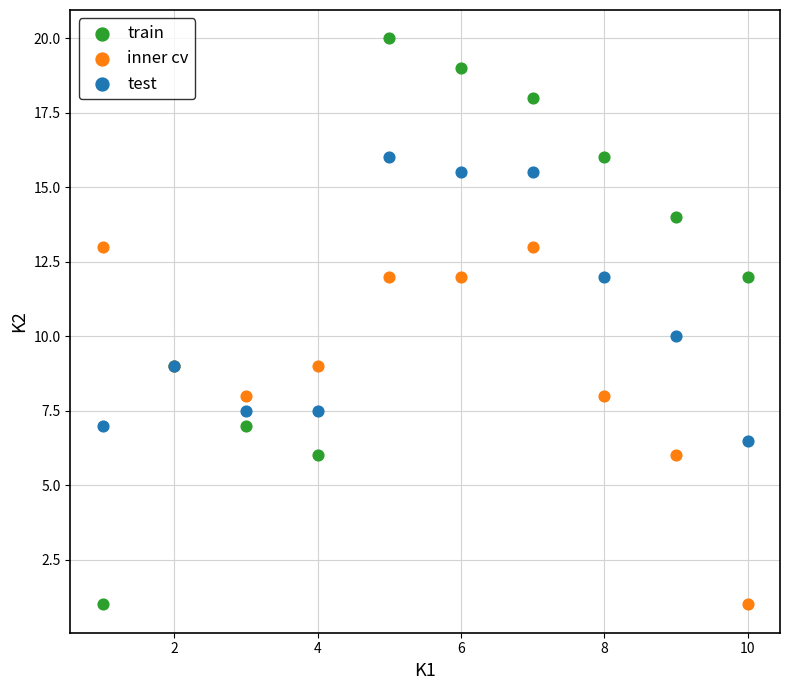

What is the X range (max minus min) for the scatter plot?

9.0